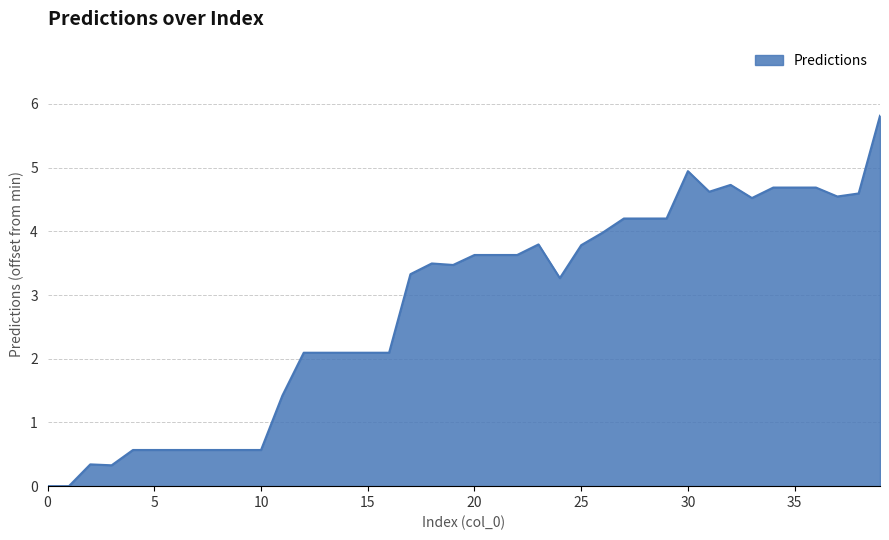

What is the difference between the maximum and minimum values?

5.8